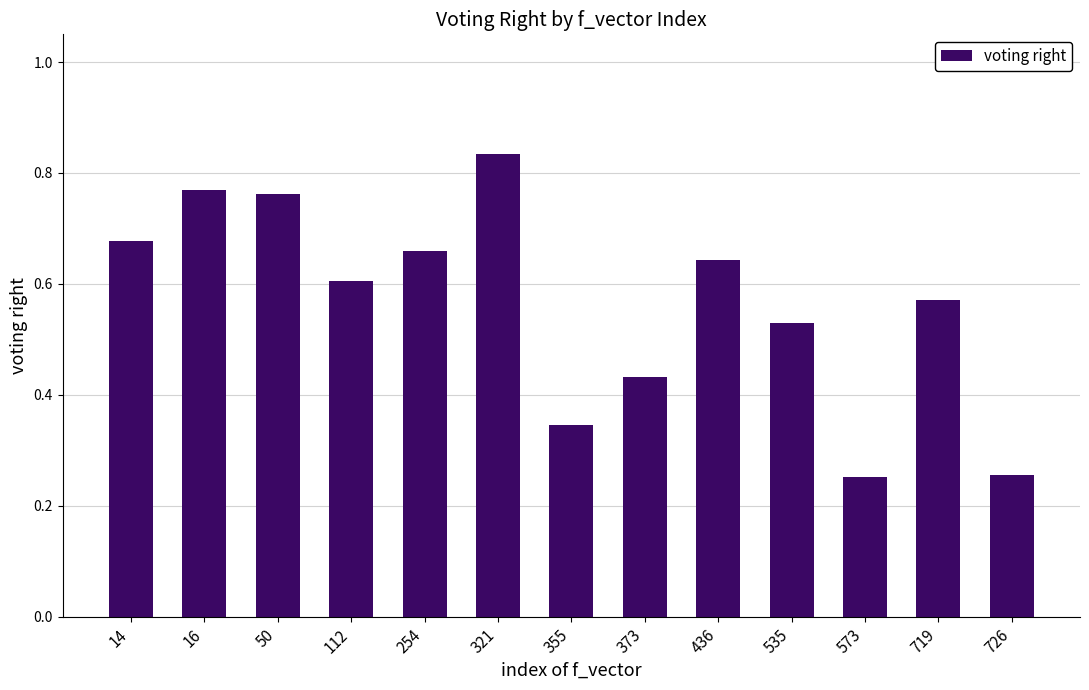

Does the chart contain stacked bars?

No